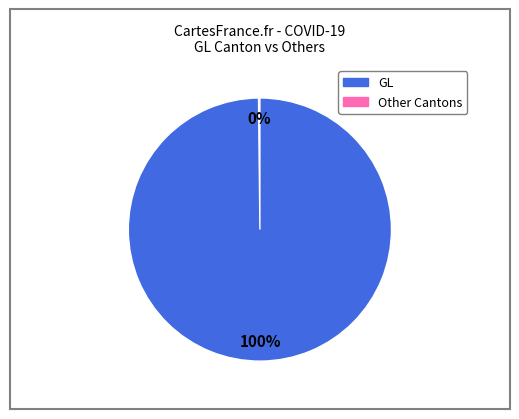

To the nearest percent, what is the average slice percentage?

50%